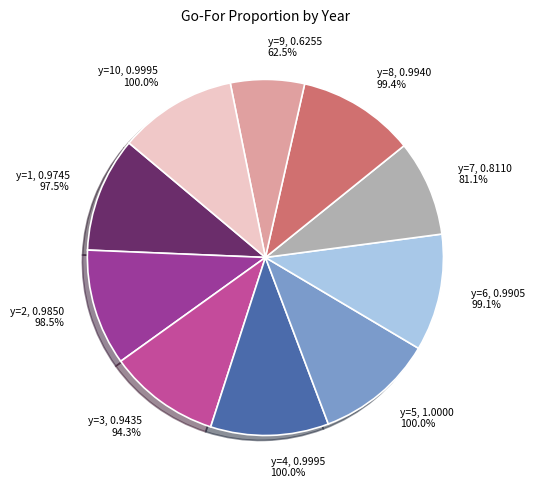

Is it true that y=1 is 10% of the pie?

True